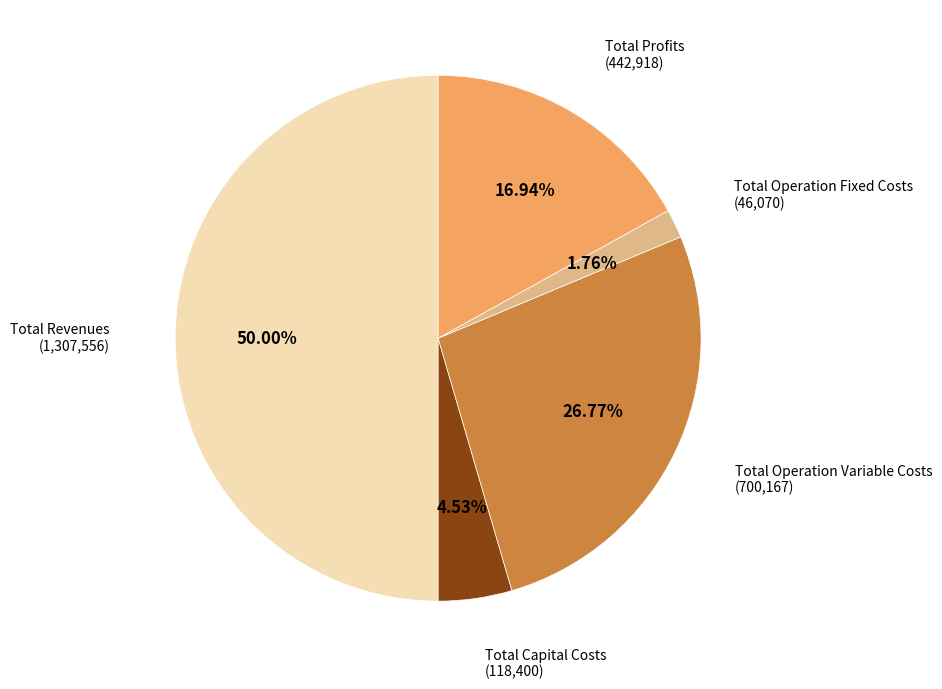

Which has a higher value, Total Revenues or Total Profits?

Total Revenues